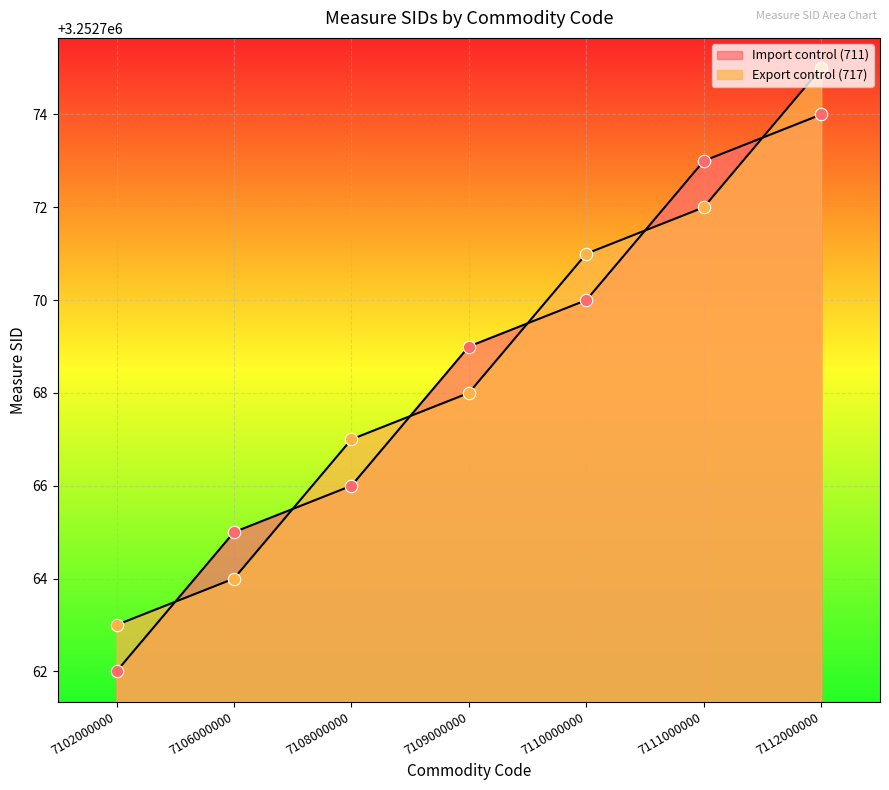

At how many categories does at least one series exceed 3252762?

7